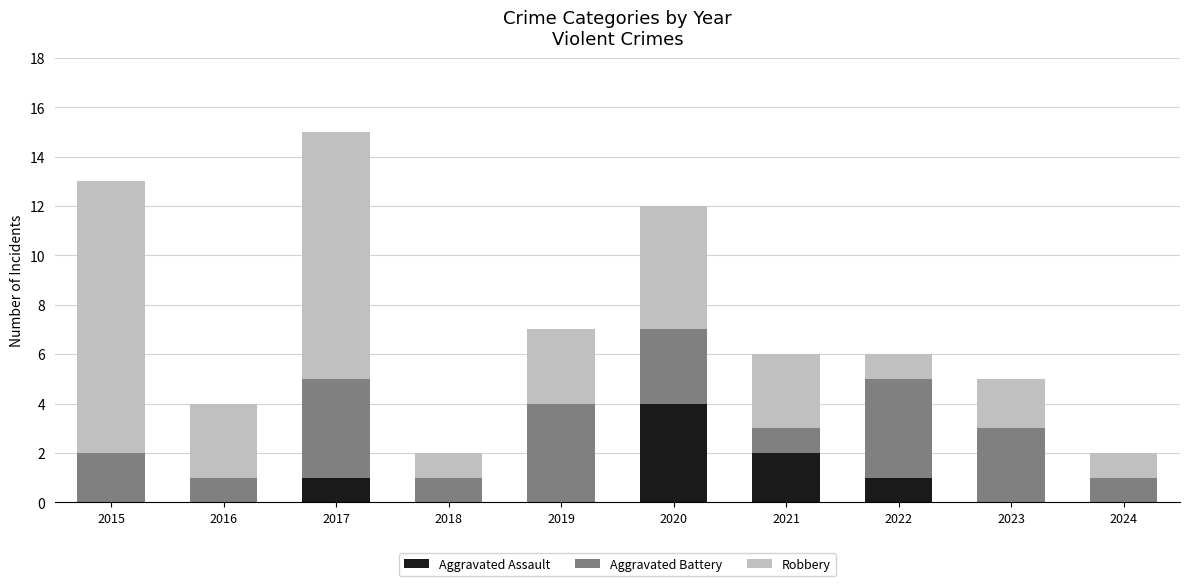

At which category is the sum across all series the highest?

2017